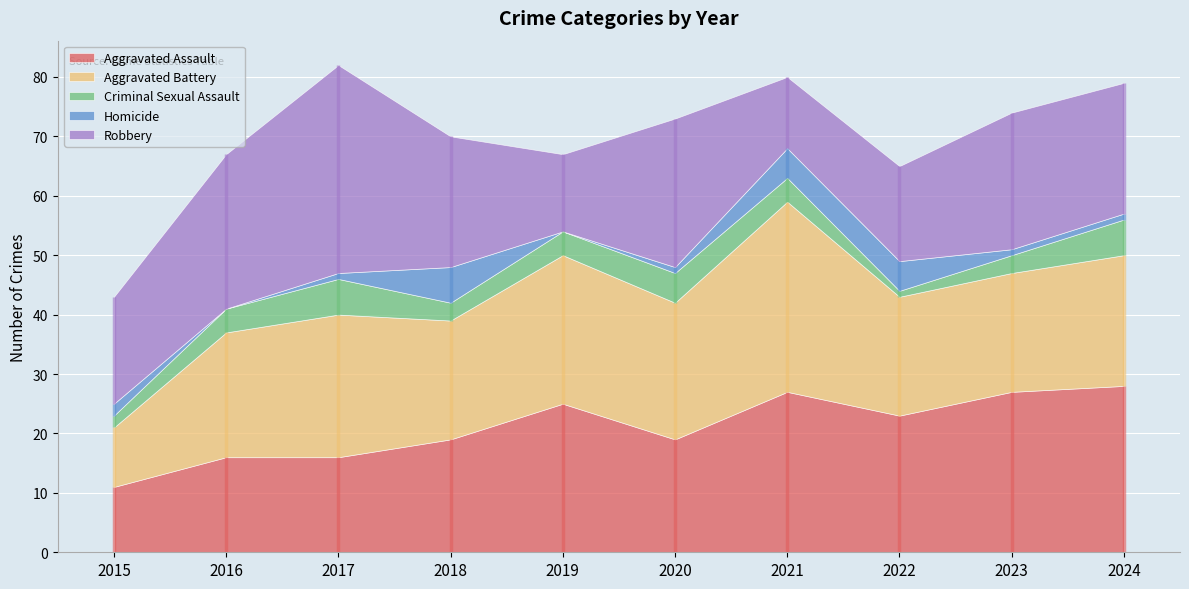

Which series changed the most between 2017 and 2023?

Robbery